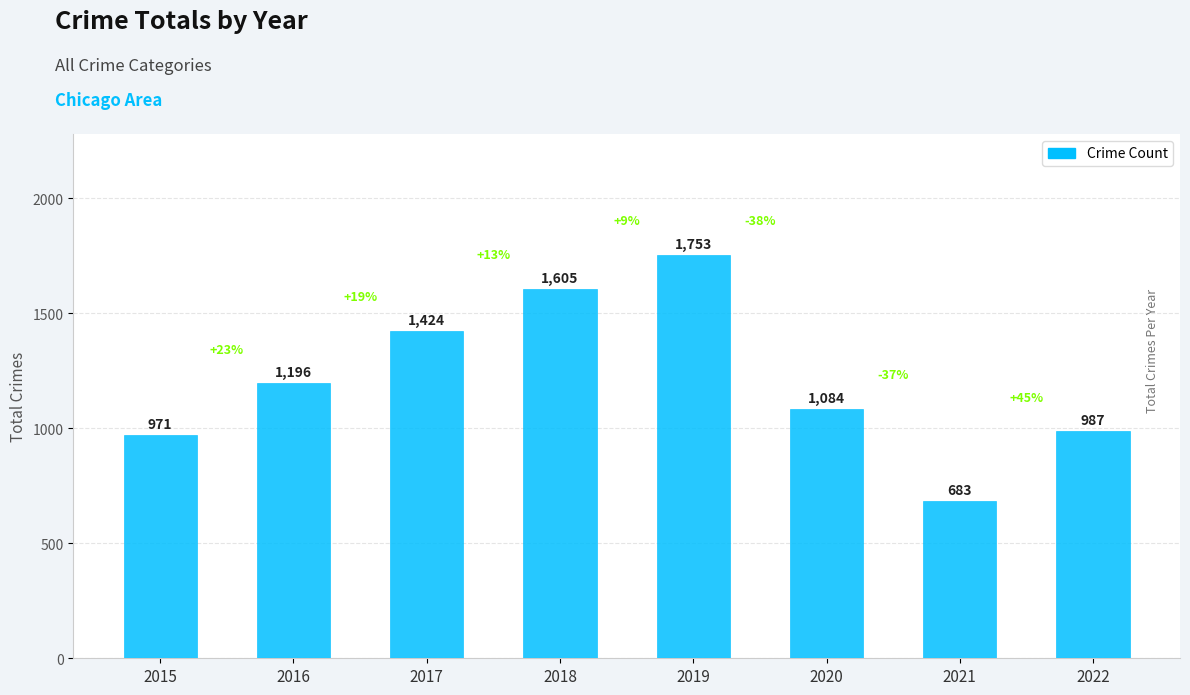

The value at 2022 is 987. True or false?

True